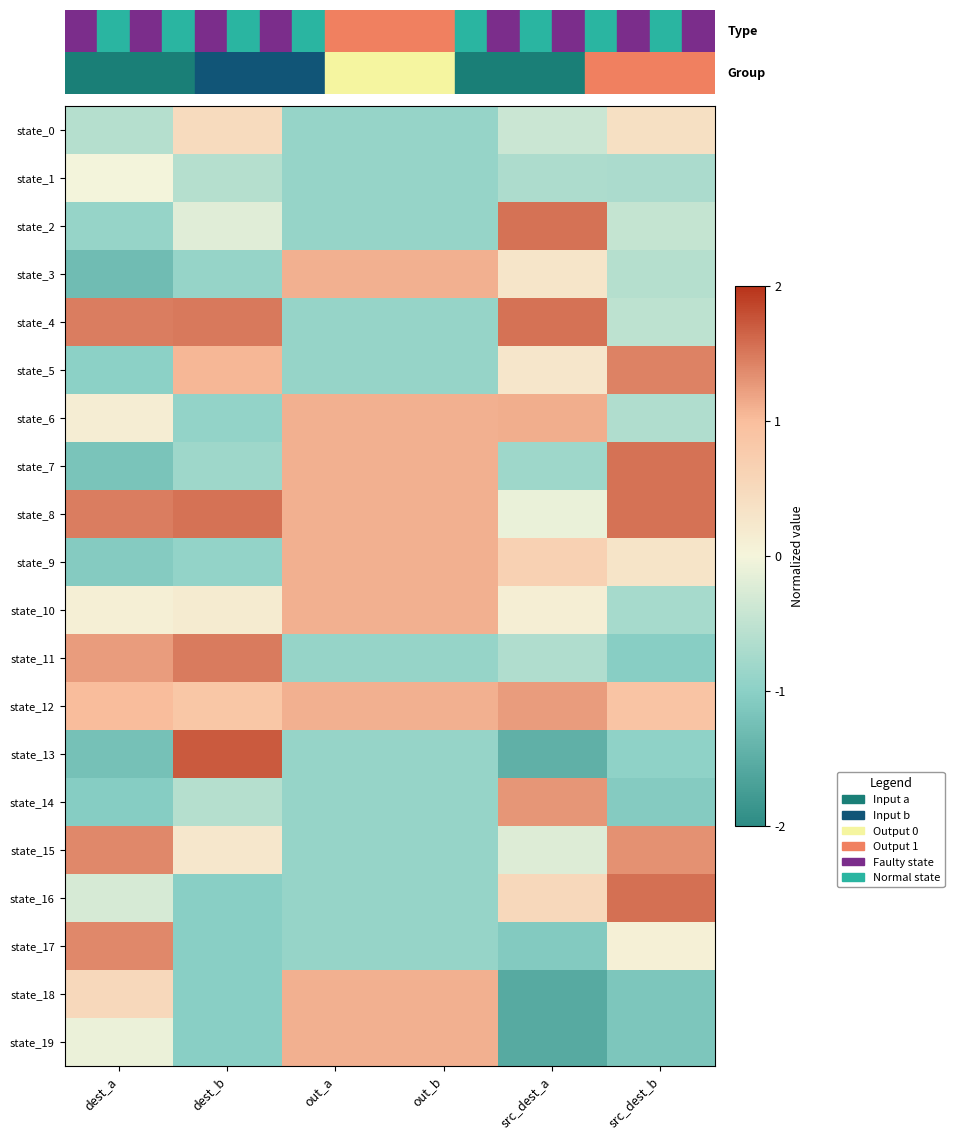

Reading left to right, transcribe all the data shown in this chart.

state_0: dest_a=-0.6	dest_b=0.5	out_a=-0.9	out_b=-0.9	src_dest_a=-0.4	src_dest_b=0.4
state_1: dest_a=-0.0	dest_b=-0.6	out_a=-0.9	out_b=-0.9	src_dest_a=-0.7	src_dest_b=-0.7
state_2: dest_a=-0.9	dest_b=-0.2	out_a=-0.9	out_b=-0.9	src_dest_a=1.5	src_dest_b=-0.5
state_3: dest_a=-1.3	dest_b=-0.9	out_a=1.1	out_b=1.1	src_dest_a=0.3	src_dest_b=-0.6
state_4: dest_a=1.5	dest_b=1.5	out_a=-0.9	out_b=-0.9	src_dest_a=1.5	src_dest_b=-0.5
state_5: dest_a=-1.0	dest_b=1.1	out_a=-0.9	out_b=-0.9	src_dest_a=0.3	src_dest_b=1.4
state_6: dest_a=0.1	dest_b=-0.9	out_a=1.1	out_b=1.1	src_dest_a=1.1	src_dest_b=-0.7
state_7: dest_a=-1.2	dest_b=-0.8	out_a=1.1	out_b=1.1	src_dest_a=-0.8	src_dest_b=1.5
state_8: dest_a=1.5	dest_b=1.5	out_a=1.1	out_b=1.1	src_dest_a=-0.1	src_dest_b=1.5
state_9: dest_a=-1.1	dest_b=-0.9	out_a=1.1	out_b=1.1	src_dest_a=0.7	src_dest_b=0.3
state_10: dest_a=0.1	dest_b=0.2	out_a=1.1	out_b=1.1	src_dest_a=0.1	src_dest_b=-0.7
state_11: dest_a=1.2	dest_b=1.5	out_a=-0.9	out_b=-0.9	src_dest_a=-0.6	src_dest_b=-1.0
state_12: dest_a=1.0	dest_b=0.9	out_a=1.1	out_b=1.1	src_dest_a=1.2	src_dest_b=0.9
state_13: dest_a=-1.2	dest_b=1.7	out_a=-0.9	out_b=-0.9	src_dest_a=-1.5	src_dest_b=-1.0
state_14: dest_a=-1.0	dest_b=-0.6	out_a=-0.9	out_b=-0.9	src_dest_a=1.3	src_dest_b=-1.1
state_15: dest_a=1.4	dest_b=0.2	out_a=-0.9	out_b=-0.9	src_dest_a=-0.2	src_dest_b=1.3
state_16: dest_a=-0.3	dest_b=-1.0	out_a=-0.9	out_b=-0.9	src_dest_a=0.5	src_dest_b=1.6
state_17: dest_a=1.4	dest_b=-1.0	out_a=-0.9	out_b=-0.9	src_dest_a=-1.1	src_dest_b=0.1
state_18: dest_a=0.5	dest_b=-1.0	out_a=1.1	out_b=1.1	src_dest_a=-1.6	src_dest_b=-1.2
state_19: dest_a=-0.1	dest_b=-1.0	out_a=1.1	out_b=1.1	src_dest_a=-1.6	src_dest_b=-1.2